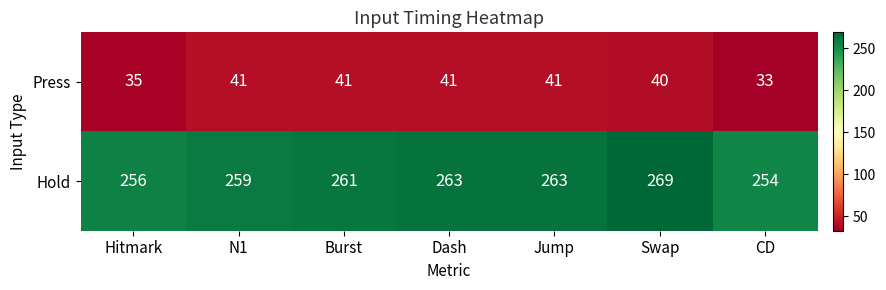

Which series changed the most between Dash and CD?

Hold